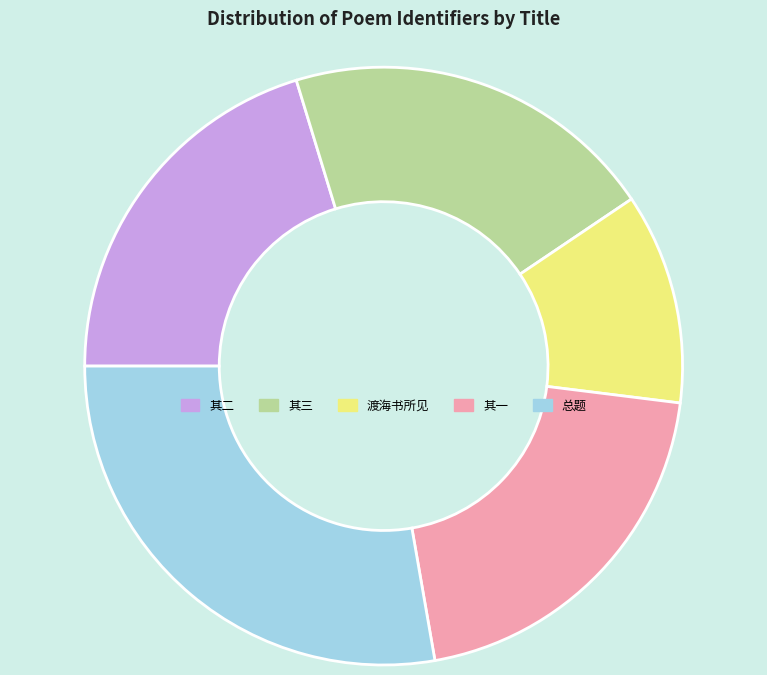

Is the sum of 其三 and 渡海书所见 greater than half?

No